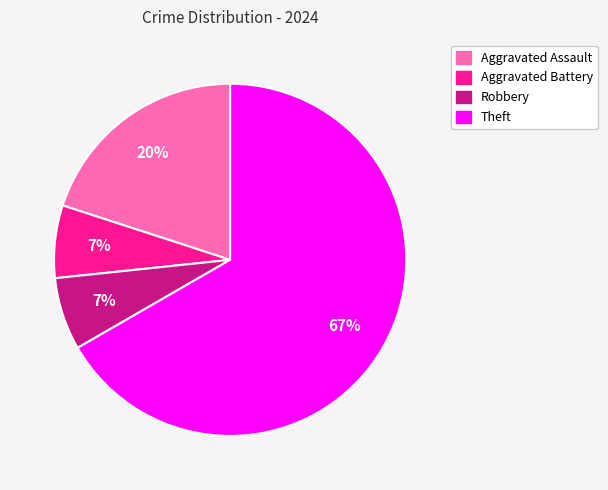

To the nearest percent, what percentage of the pie is Aggravated Battery?

7%